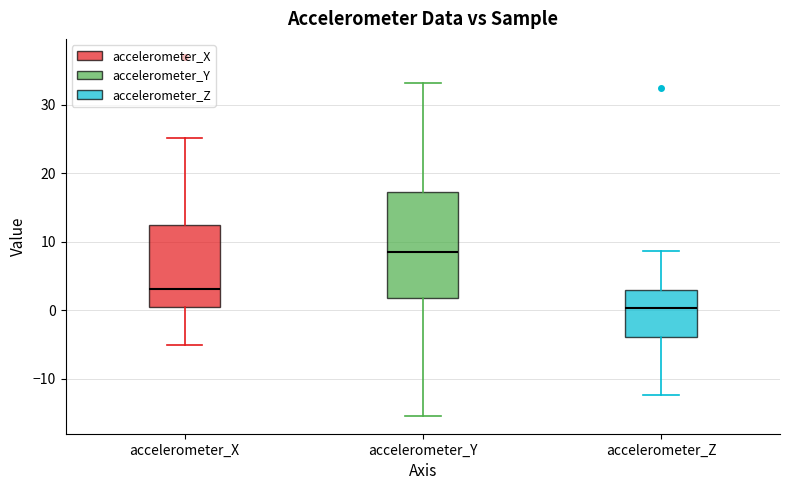

Reading left to right, transcribe this box plot: for each box, give where its median line is, the range the box spans, and where its two whiskers end, as read against the y-axis. The values are not printed on the chart, so give them approximately, as read against the axis.

accelerometer_X: median 3, box 1 to 12, whiskers -5 to 25
accelerometer_Y: median 9, box 2 to 17, whiskers -15 to 33
accelerometer_Z: median 0, box -4 to 3, whiskers -12 to 9